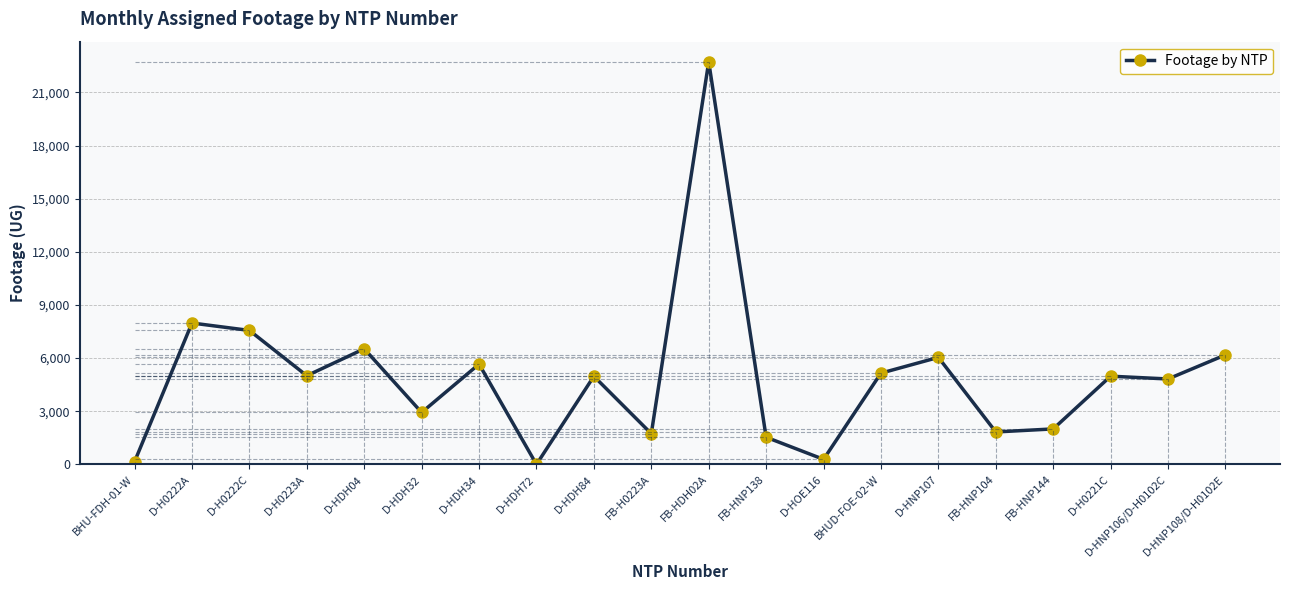

At which category does the data reach its first local peak?

D-H0222A